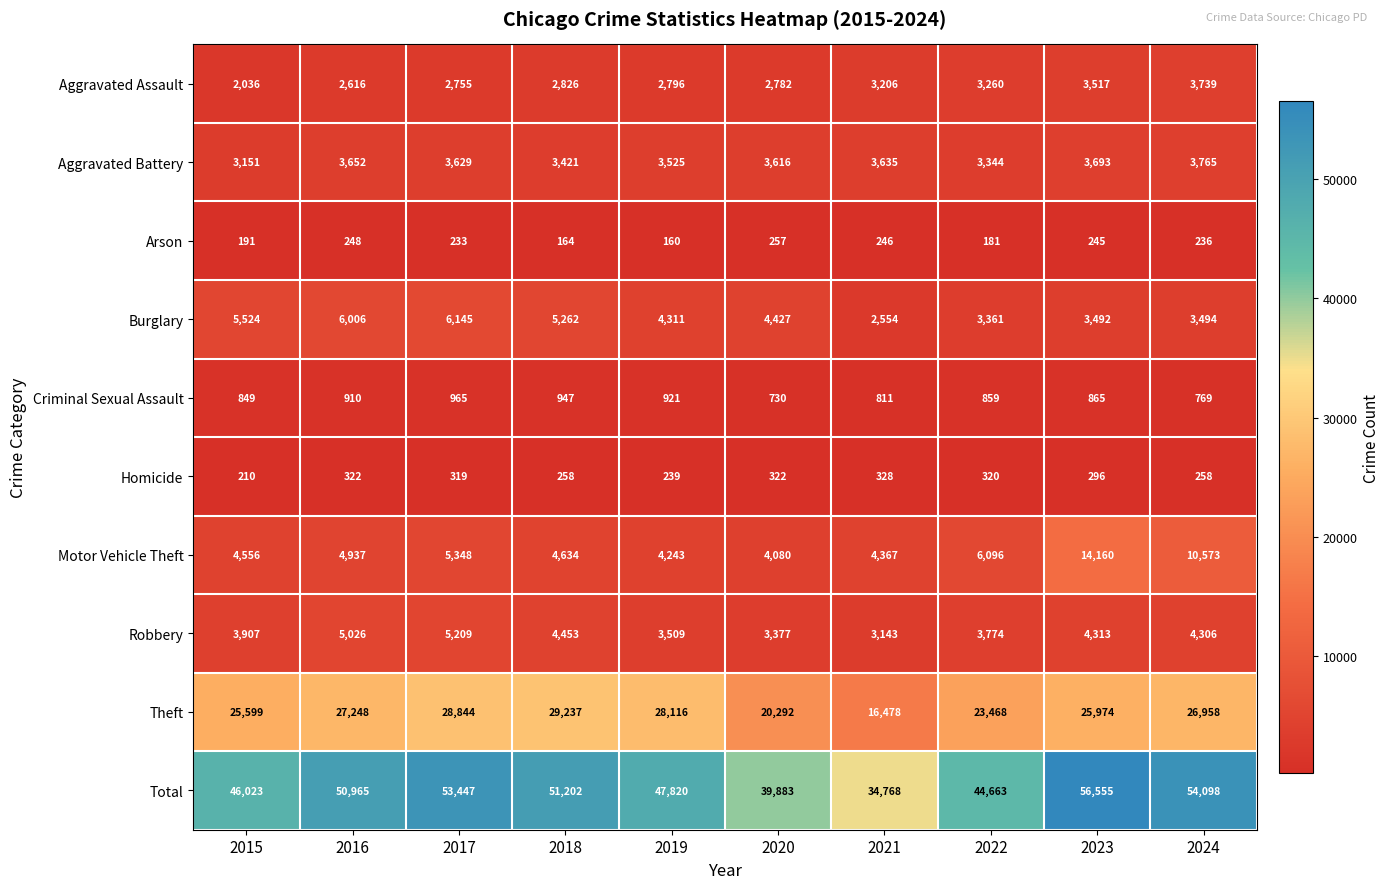

Count the number of data series in this chart.

10